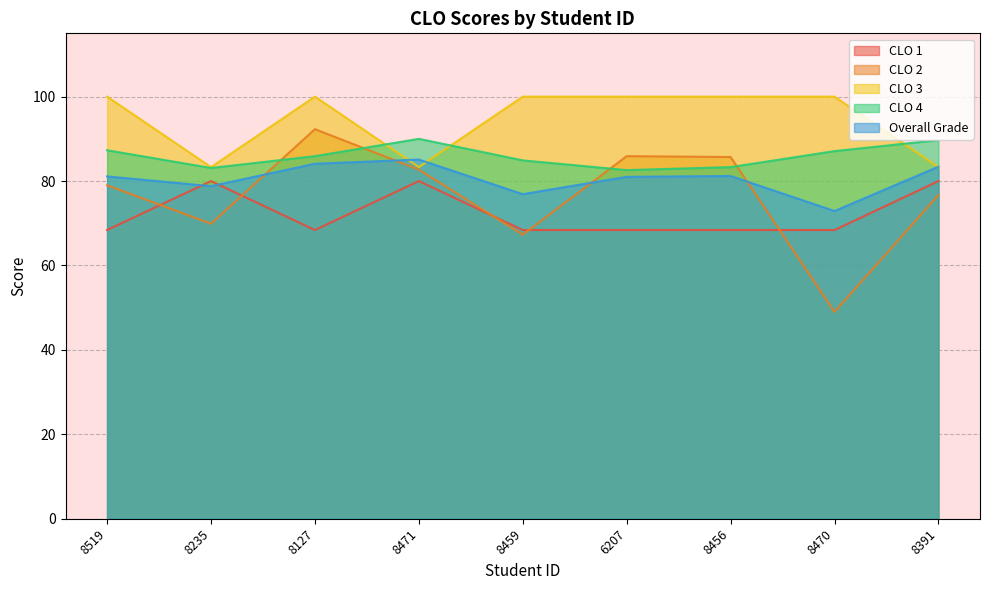

At which category does the chart reach its peak across all series?

8519